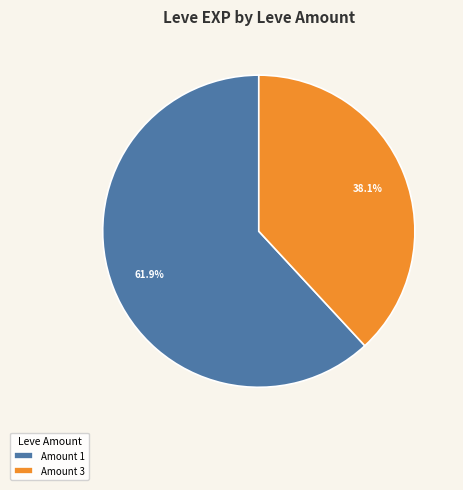

Approximately how many times larger is the value at Amount 1 compared to Amount 3?

1.6